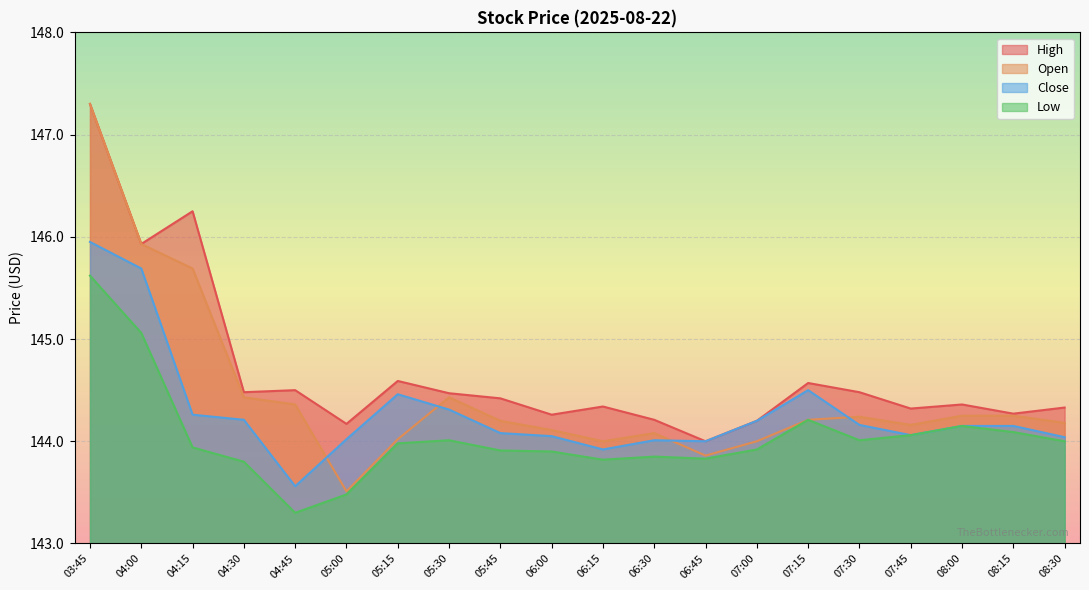

The High series shows 54.0 at 07:30. True or false?

False